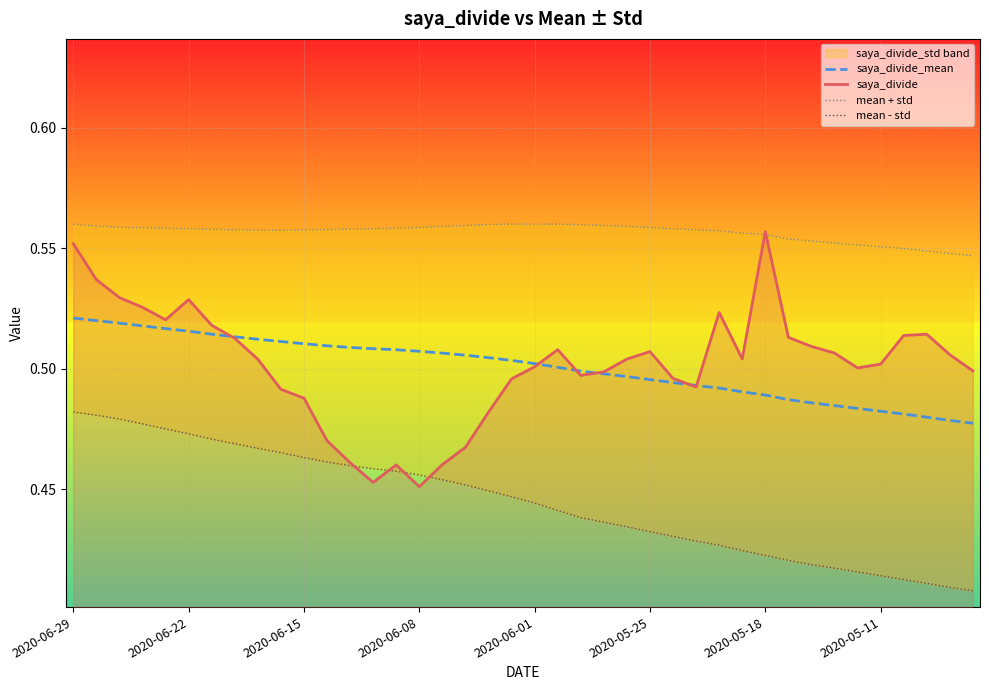

At which label is mean + std closest to 0?

39